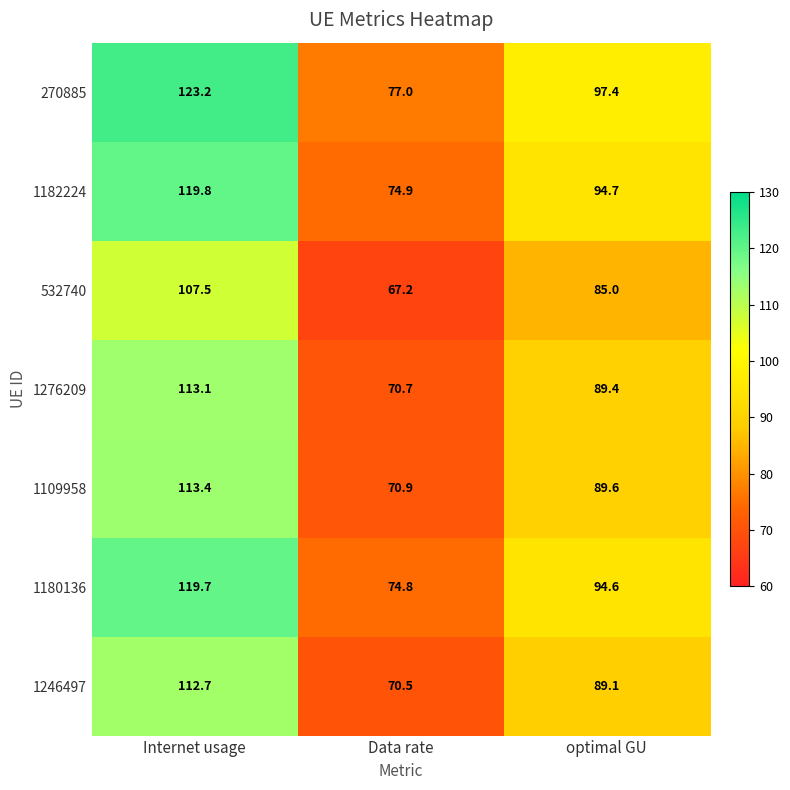

Reading left to right, list all the values displayed in this chart.

270885: 123.2	77.0	97.4
1182224: 119.8	74.9	94.7
532740: 107.5	67.2	85.0
1276209: 113.1	70.7	89.4
1109958: 113.4	70.9	89.6
1180136: 119.7	74.8	94.6
1246497: 112.7	70.5	89.1